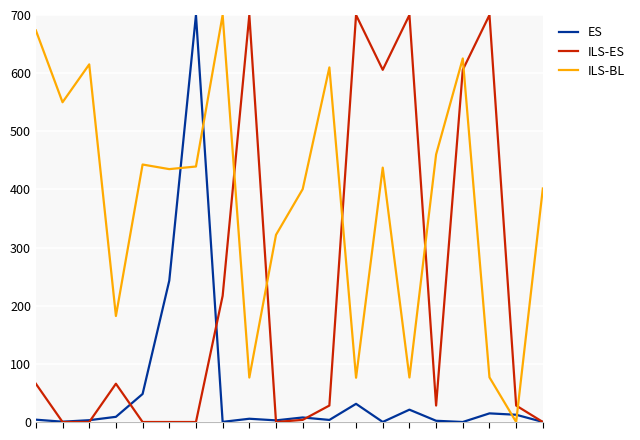

Which series has the largest total across all categories?

ILS-BL